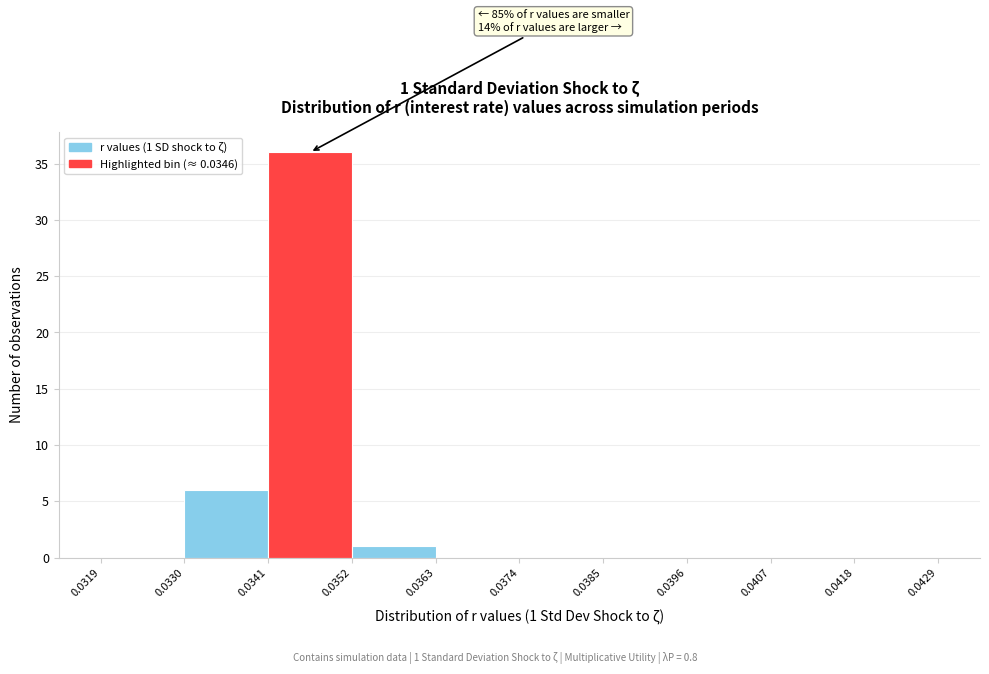

Which range on the x-axis has the tallest bar?

0.0341 to 0.0352